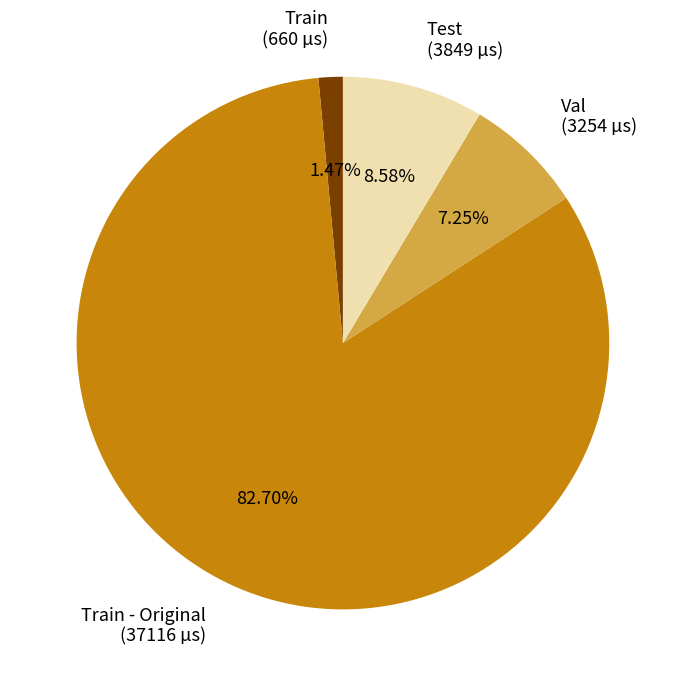

What percentage is NOT represented by Train - Original?

17.3%